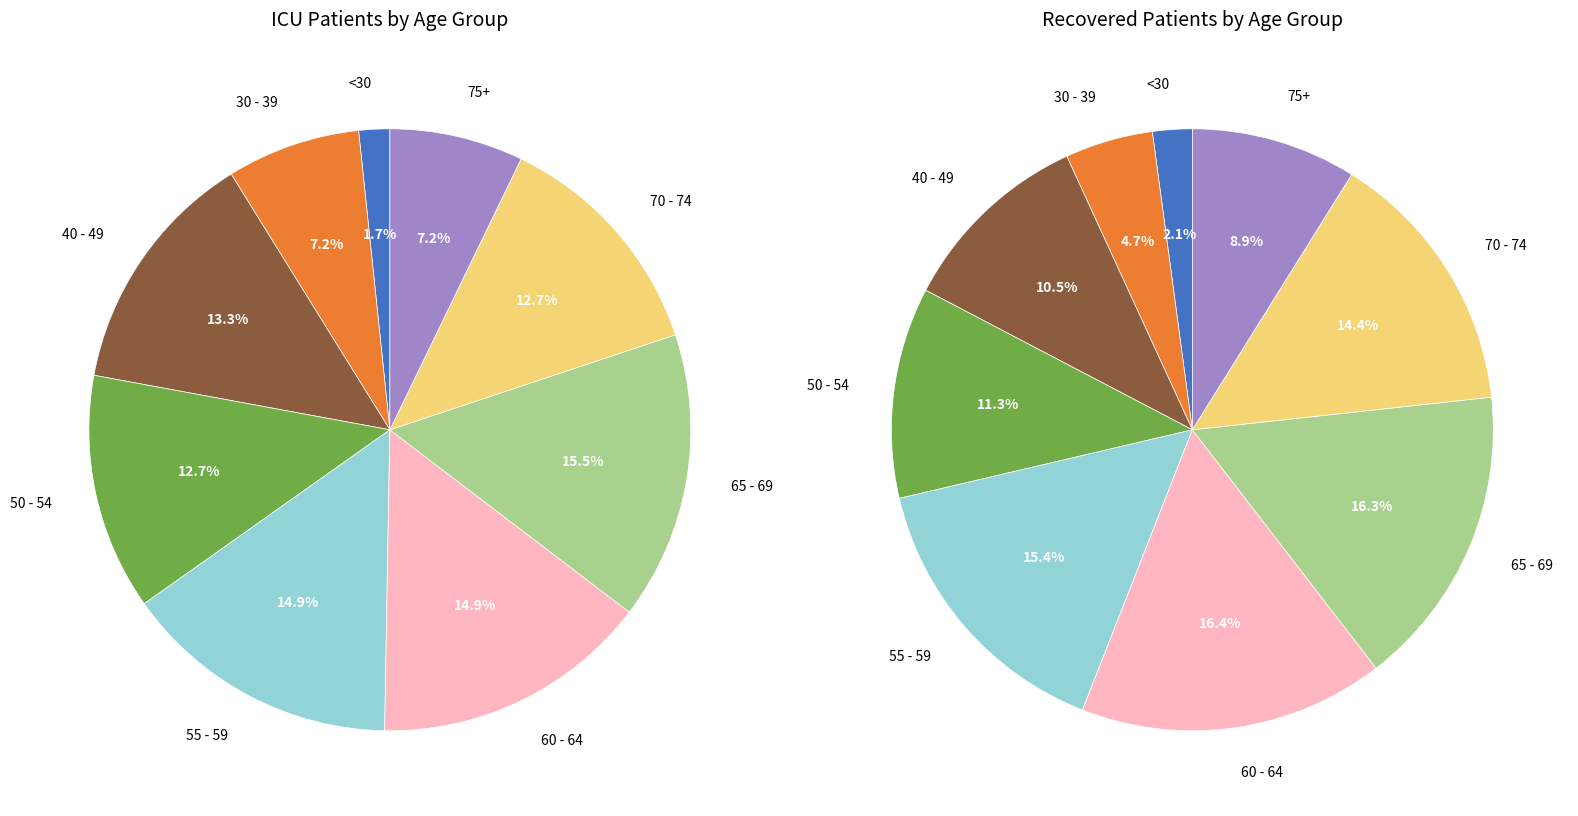

Is the sum of 85 - 89 and 50 - 54 greater than half?

No